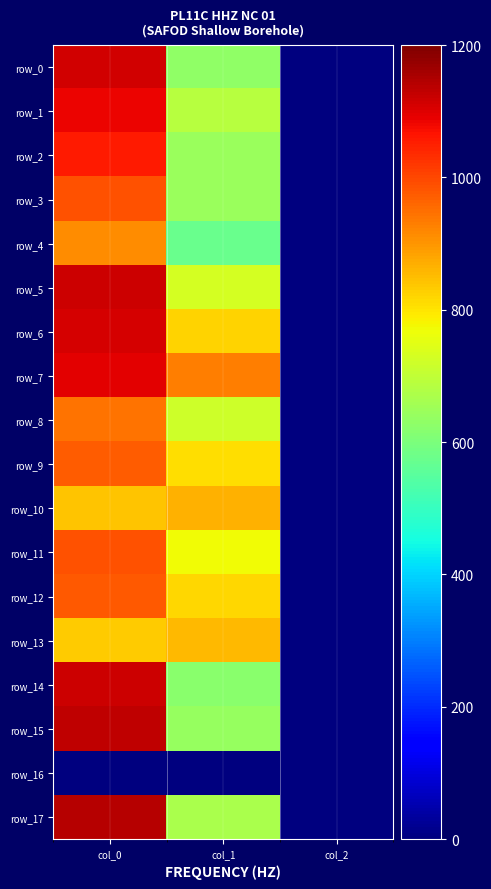

The row_6 series shows 188.2 at col_1. True or false?

False